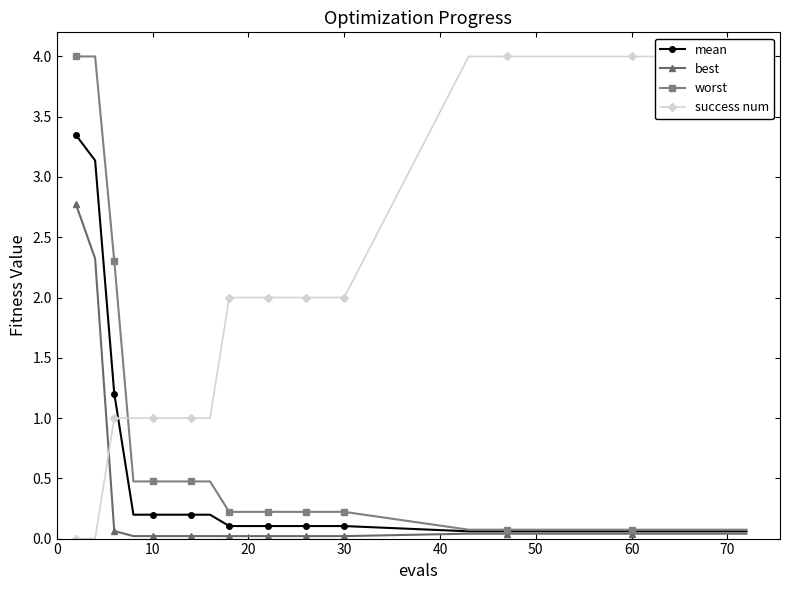

True or false: mean and worst cross at least once.

False